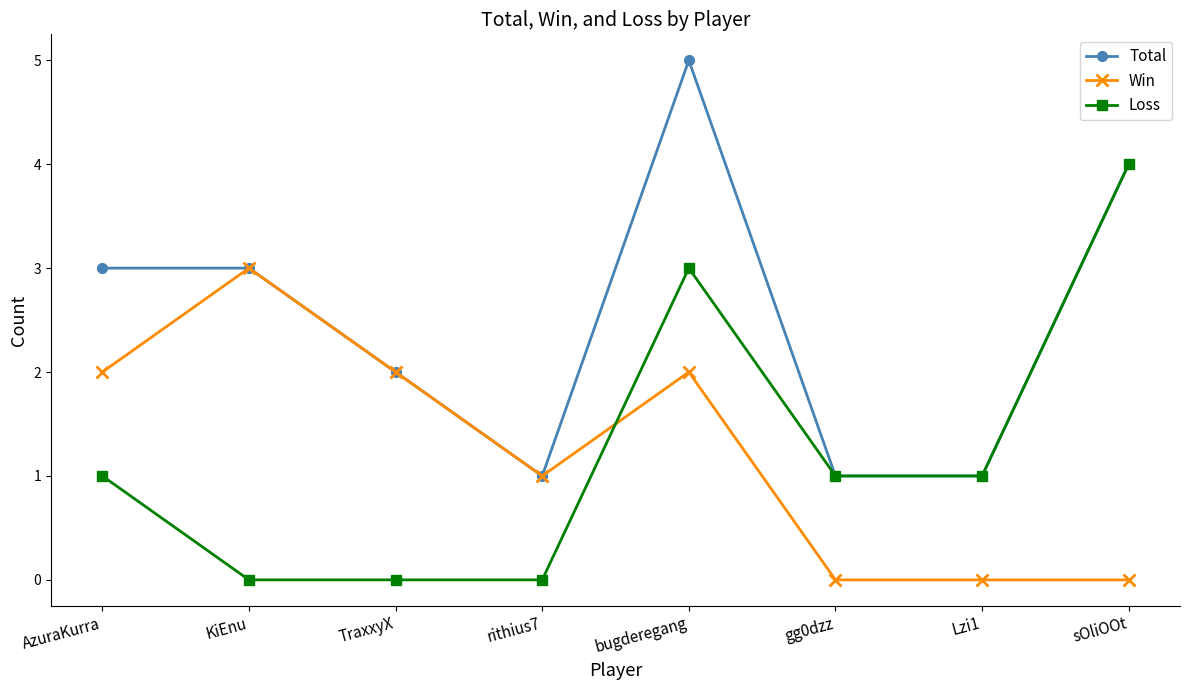

What is the label of the 4th point from the right?

bugderegang